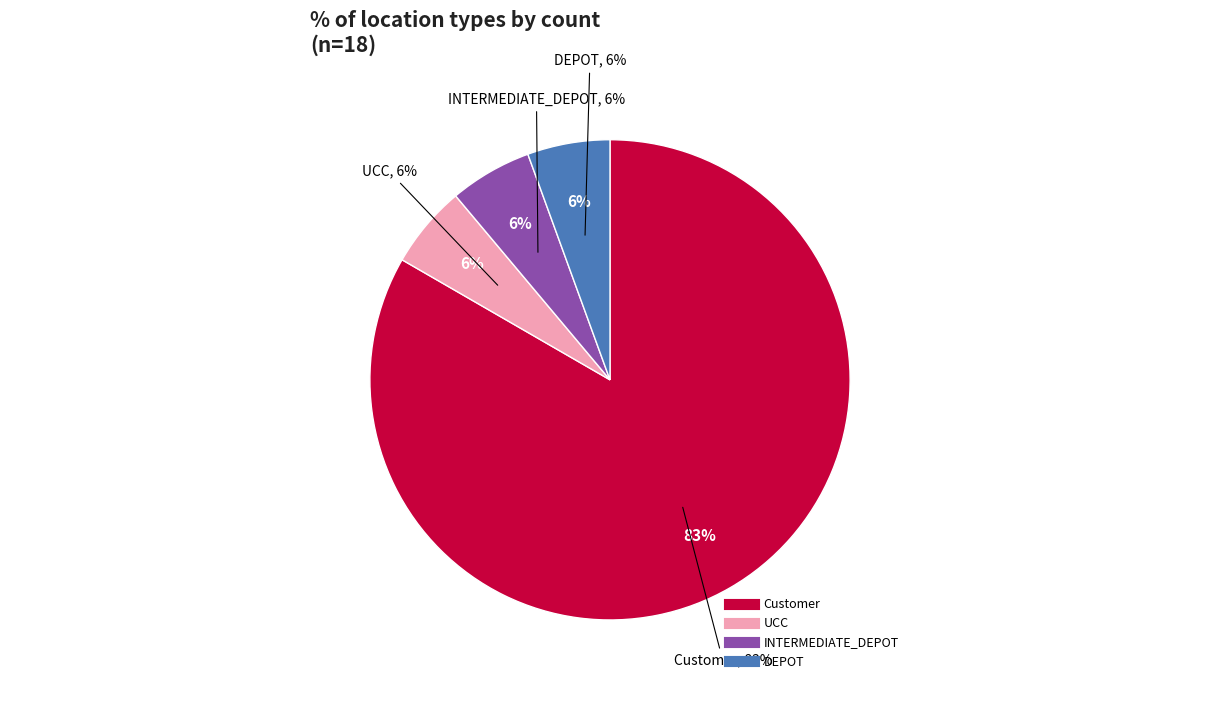

Is it true that Customer is 71% of the pie?

False